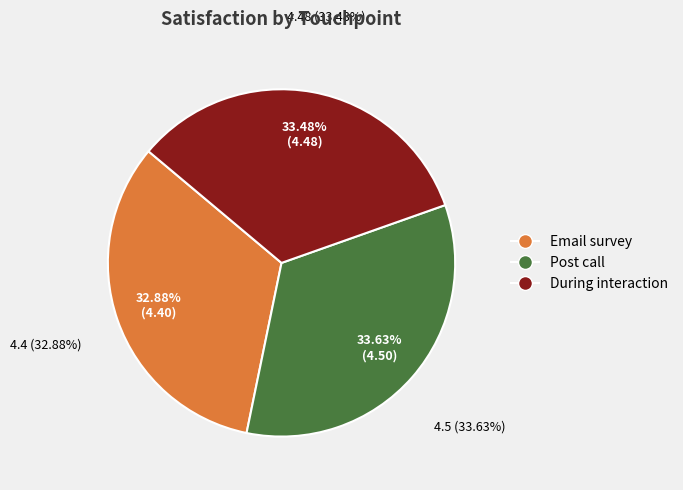

What percentage do Email survey and Post call together represent?

66.5%